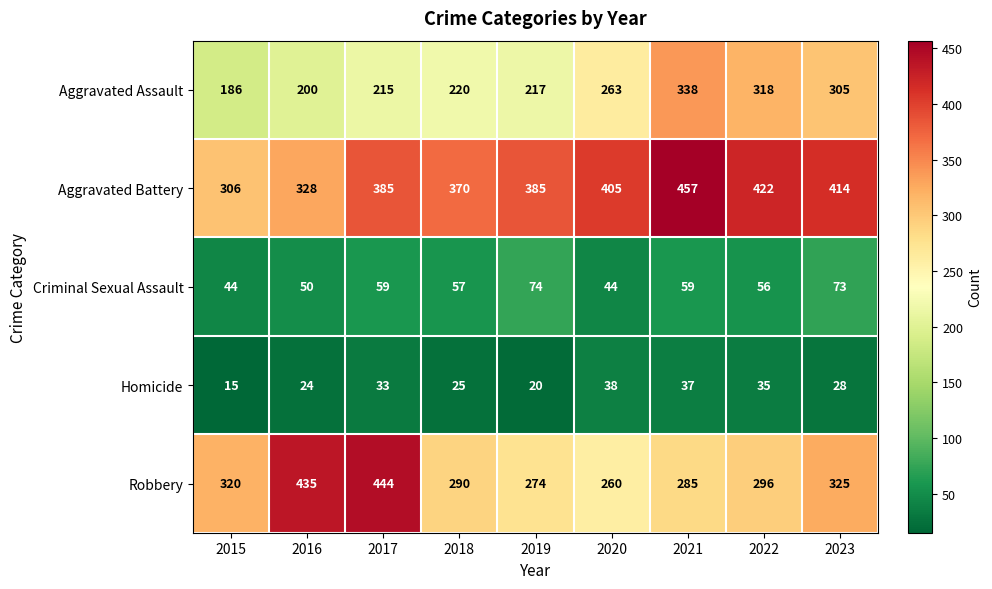

At which category is the sum across all series the highest?

2021